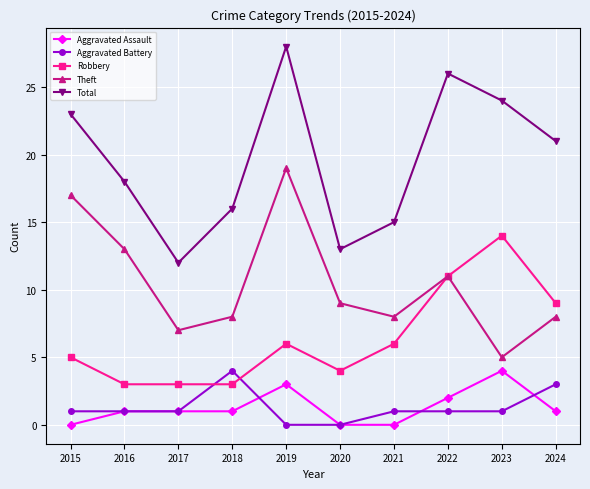

Does the chart have visible grid lines?

Yes